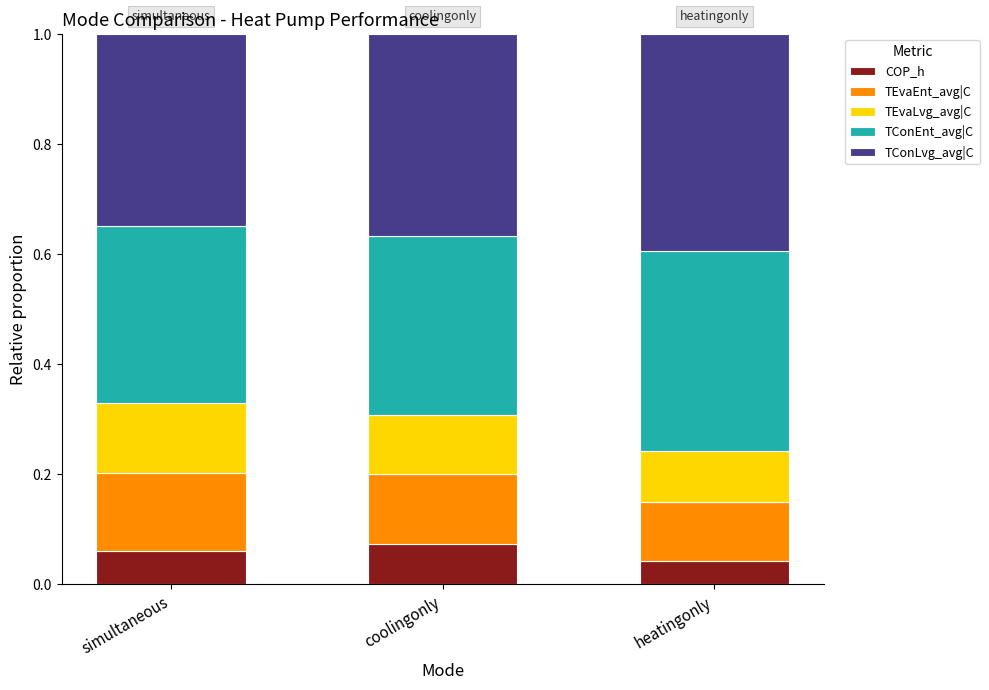

Does the chart contain stacked bars?

Yes